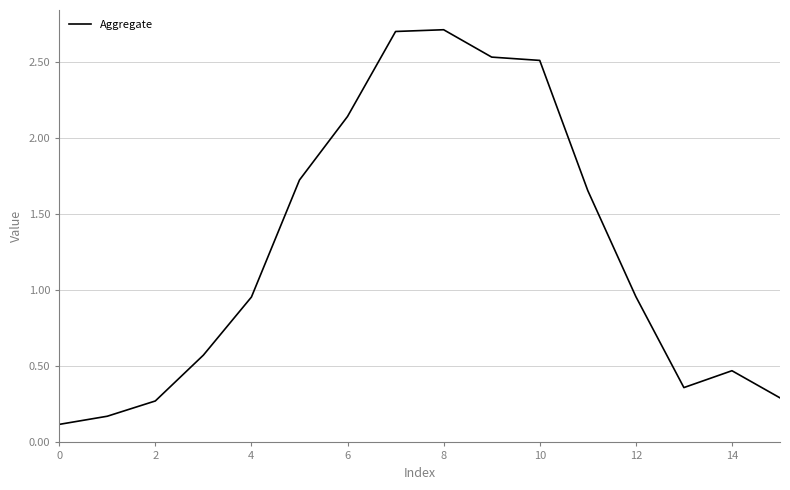

What is the maximum value shown in the chart?

2.7